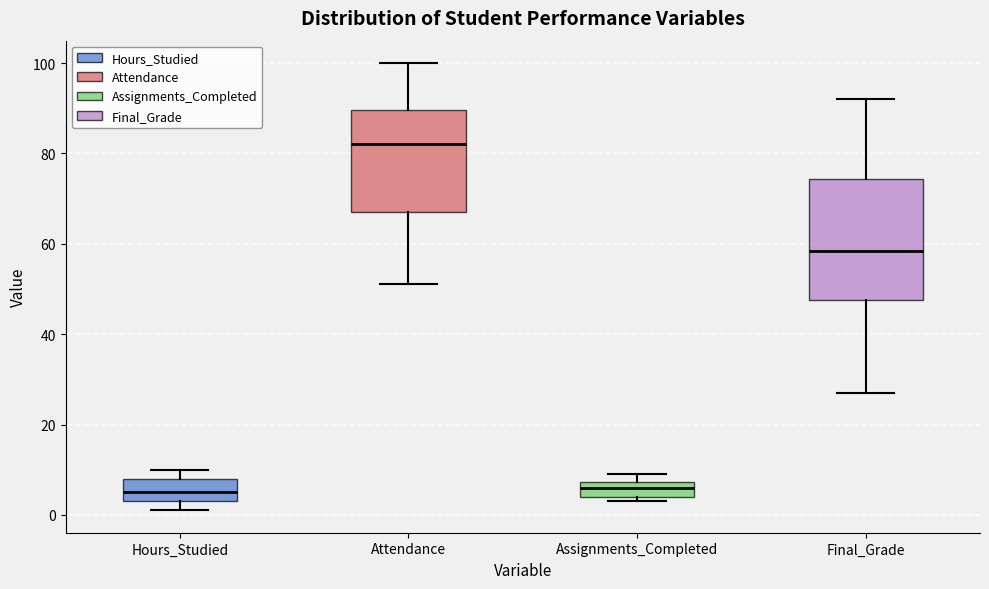

Reading left to right, transcribe this box plot: for each box, give where its median line is, the range the box spans, and where its two whiskers end, as read against the y-axis. The values are not printed on the chart, so give them approximately, as read against the axis.

Hours_Studied: median 6, box 4 to 8, whiskers 2 to 10
Attendance: median 82, box 68 to 90, whiskers 52 to 100
Assignments_Completed: median 6, box 4 to 8, whiskers 4 (just below the box's lower edge) to 10
Final_Grade: median 58, box 48 to 74, whiskers 28 to 92